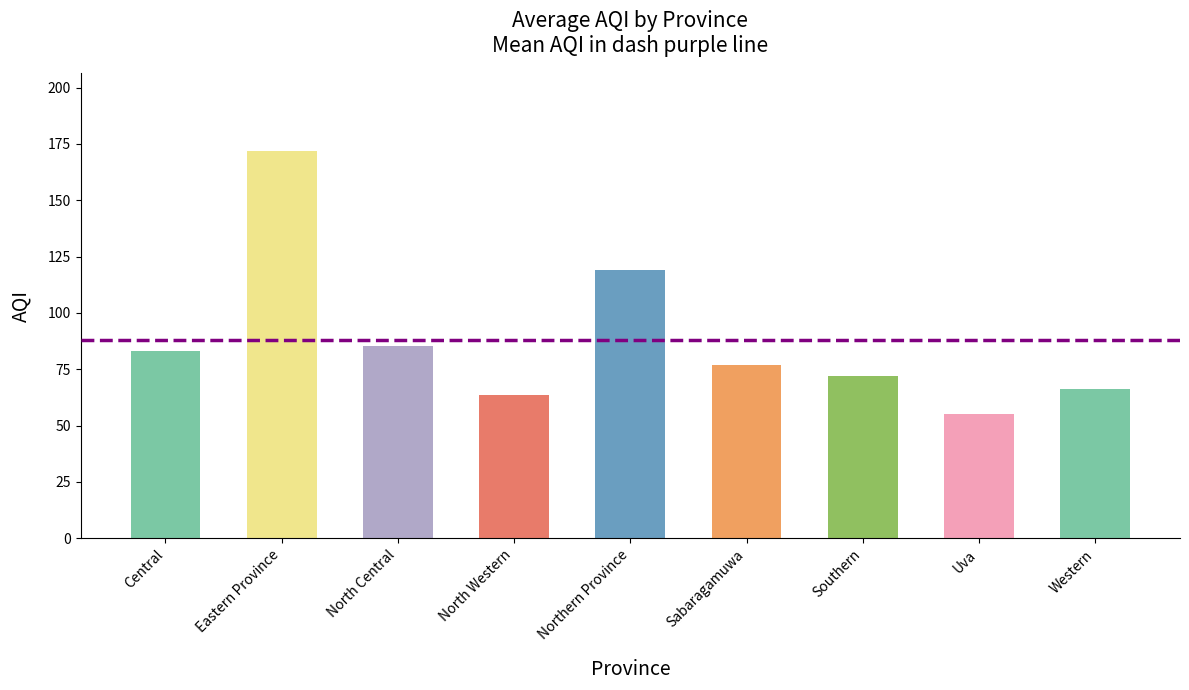

The chart shows a value of 21.8 at Western. True or false?

False